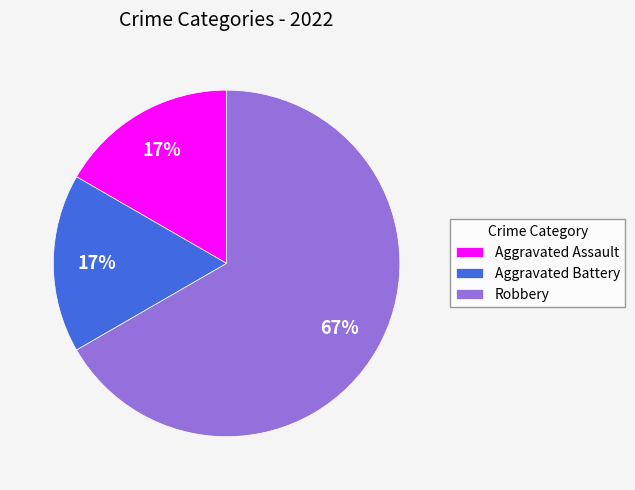

To the nearest percent, what percentage of the pie is Aggravated Assault?

17%